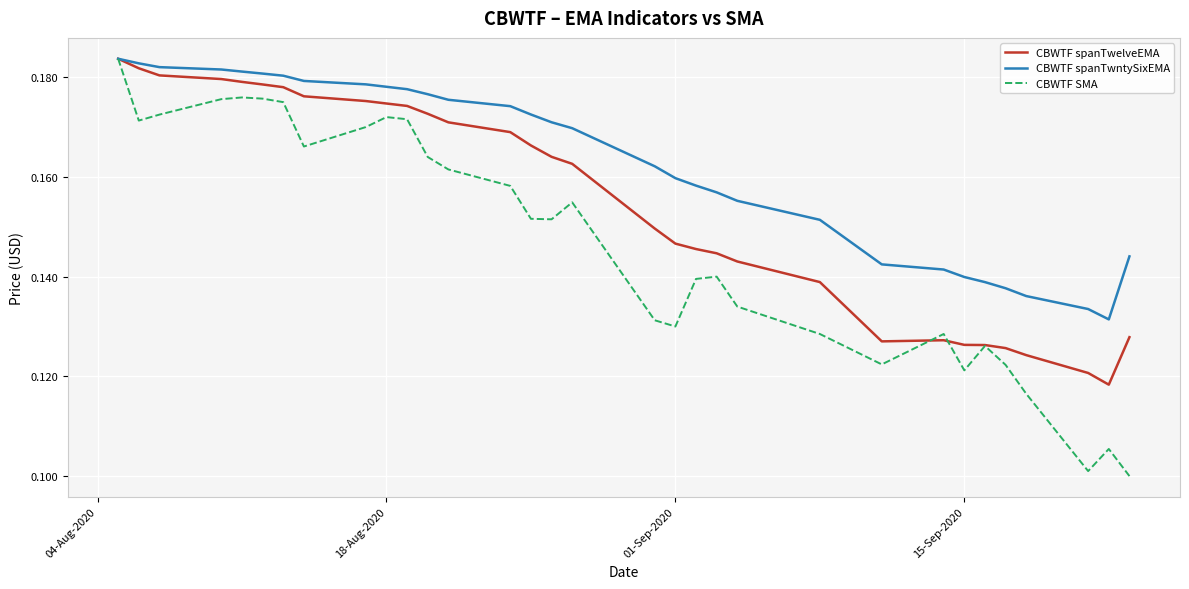

Rank the series by their average value, from highest to lowest.

CBWTF spanTwntySixEMA, CBWTF spanTwelveEMA, CBWTF SMA